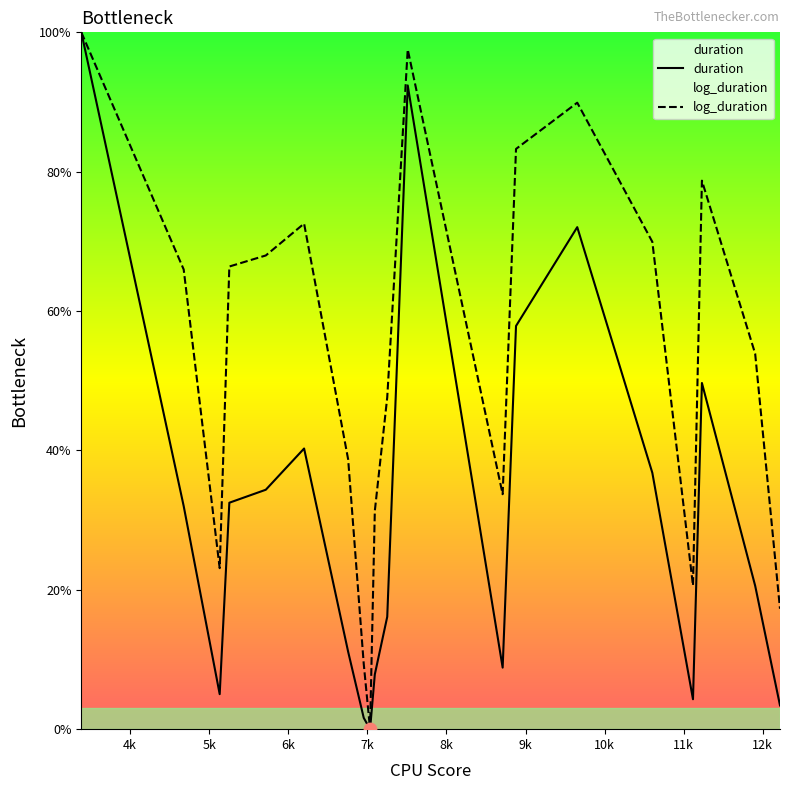

Which series has the widest spread of Y values?

log_duration